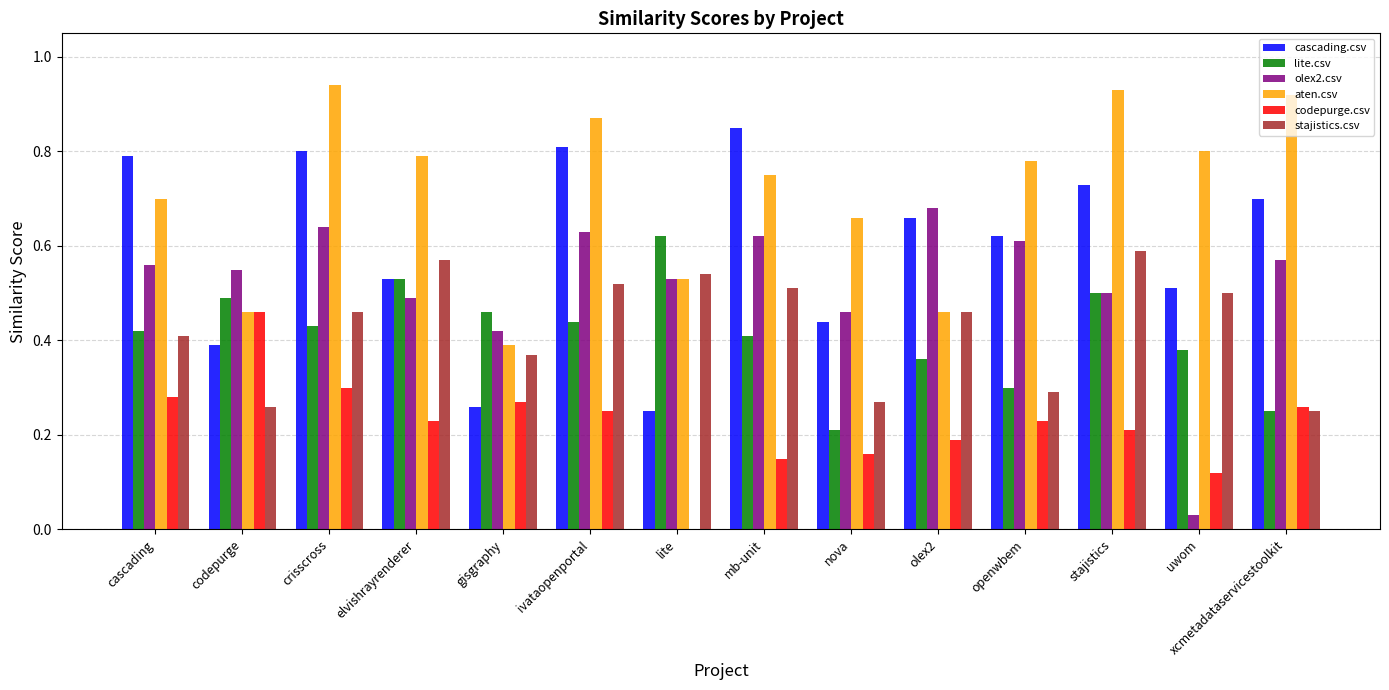

How many positive values does the codepurge.csv series have?

13